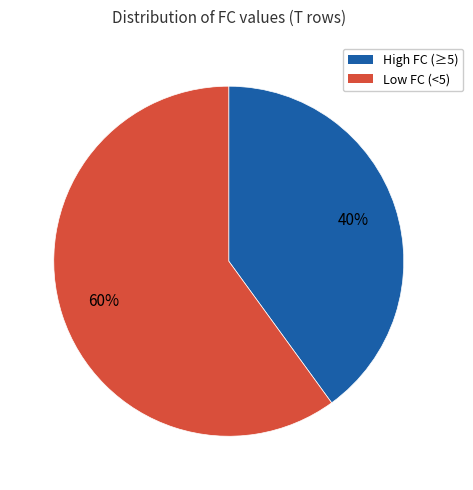

Rank the categories by value from lowest to highest.

High FC (≥5), Low FC (<5)